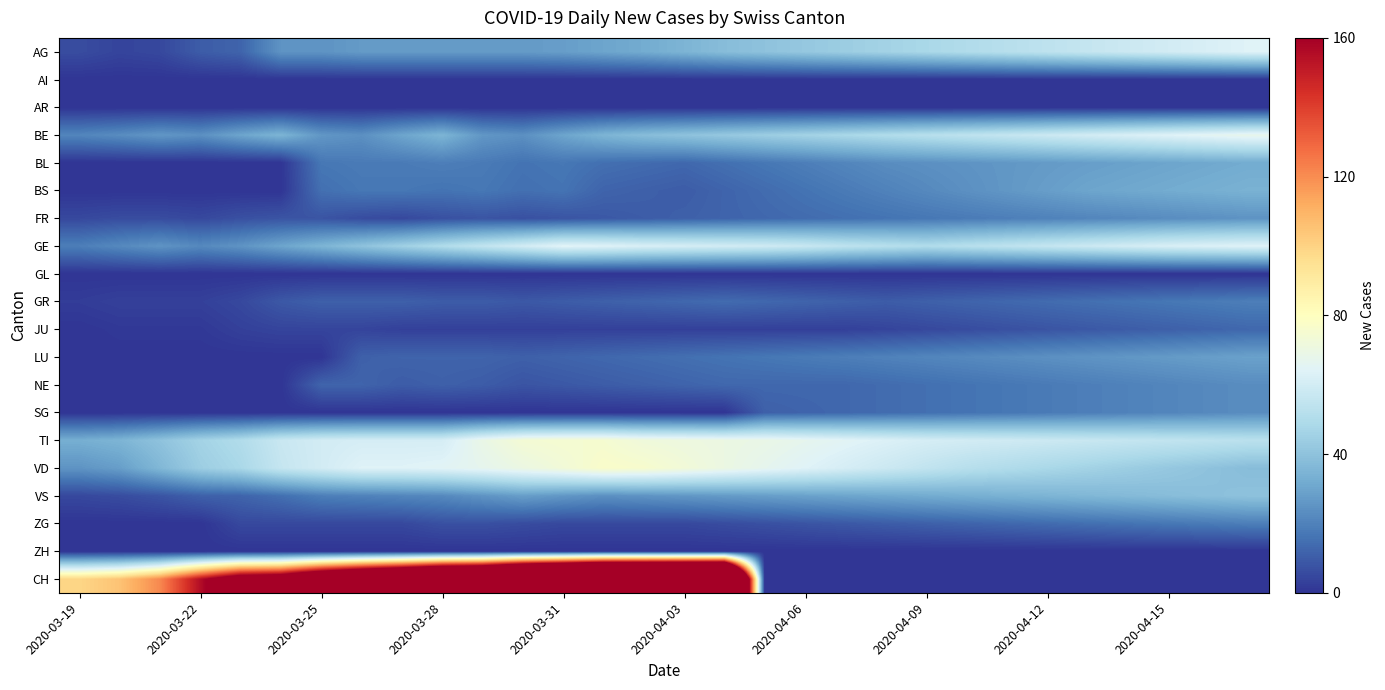

Reading left to right, list all the values displayed in this chart.

AG: 6	4	5	10	12	25	25	27	27	27	27	27	28	30	32	35	38	40	42	44	46	48	50	52	54	56	58	60	62	64
AI: 0	0	0	0	0	0	0	0	0	0	0	0	0	0	0	0	0	0	0	0	0	0	0	0	0	0	0	0	0	0
AR: 0	0	0	0	0	0	0	0	0	0	0	0	0	0	0	0	0	0	0	0	0	0	0	0	0	0	0	0	0	0
BE: 21	23	26	24	30	35	26	24	30	35	26	24	30	35	38	40	42	44	46	48	50	52	54	56	58	60	62	64	66	68
BL: 0	0	0	0	0	0	17	18	18	19	18	16	17	15	14	13	15	17	19	21	23	24	25	26	27	28	29	30	31	32
BS: 0	0	0	0	0	0	15	17	17	16	17	15	16	12	11	10	12	14	16	18	20	22	24	26	28	30	31	32	33	34
FR: 5	6	6	5	7	8	8	6	5	7	8	7	8	9	10	11	12	13	14	15	16	17	18	19	20	21	22	23	24	25
GE: 19	22	25	22	25	30	35	40	45	50	55	60	65	64	62	61	60	59	57	54	52	50	52	54	56	58	60	62	63	64
GL: 0	0	0	0	0	0	0	0	0	0	0	0	0	0	0	0	0	0	0	0	0	0	0	0	0	0	0	0	0	0
GR: 2	3	3	3	5	9	11	11	11	10	10	9	10	11	12	13	14	13	12	11	10	11	12	13	14	15	16	17	18	19
JU: 0	1	1	1	3	4	4	4	3	3	3	3	3	3	3	3	3	3	3	3	4	5	6	7	8	9	10	11	12	13
LU: 0	0	0	0	0	0	0	11	12	12	12	11	12	13	14	15	16	17	18	19	20	21	22	23	24	25	26	27	28	29
NE: 0	0	0	0	0	0	12	12	10	11	10	8	9	10	11	12	13	13	13	13	14	15	16	17	18	19	20	21	22	23
SG: 0	0	0	0	0	0	0	0	0	0	0	0	0	0	0	0	0	11	12	13	14	15	16	17	18	19	20	21	22	23
TI: 33	35	40	46	50	57	60	61	61	61	69	74	75	75	72	71	70	69	67	65	63	61	60	59	58	57	56	55	54	53
VD: 25	28	36	44	48	56	60	64	64	65	67	70	73	77	76	73	70	67	64	61	58	55	52	50	48	46	44	42	40	38
VS: 5	6	8	11	12	15	19	20	21	22	25	28	26	24	25	26	27	28	29	30	31	32	33	34	35	36	37	38	39	40
ZG: 0	0	0	0	5	5	5	5	5	7	7	6	5	5	5	5	6	7	8	9	10	11	12	13	14	15	16	17	18	19
ZH: 0	0	0	0	0	0	0	0	0	0	0	0	0	0	0	0	0	0	0	0	0	0	0	0	0	0	0	0	0	0
CH: 99	105	121	155	185	191	224	249	270	298	309	352	375	404	408	412	416	0	0	0	0	0	0	0	0	0	0	0	0	0